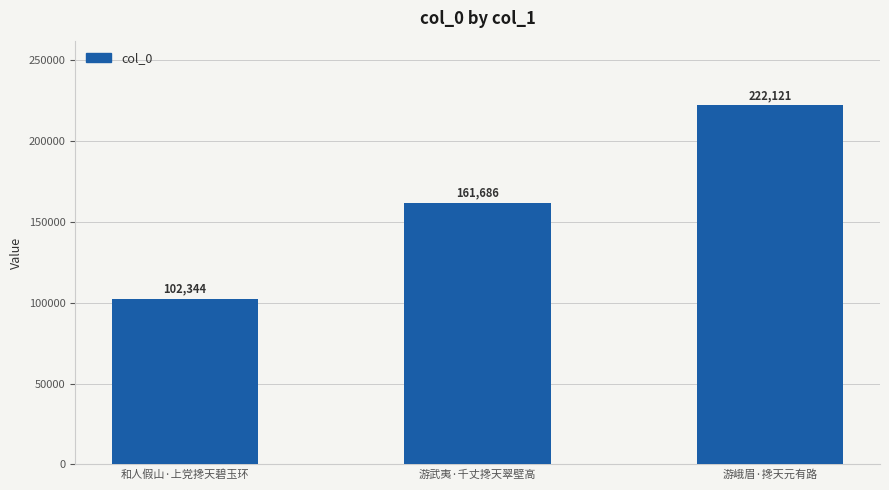

Is it true that the value at 游武夷·千丈搀天翠壁高 is 161686?

True